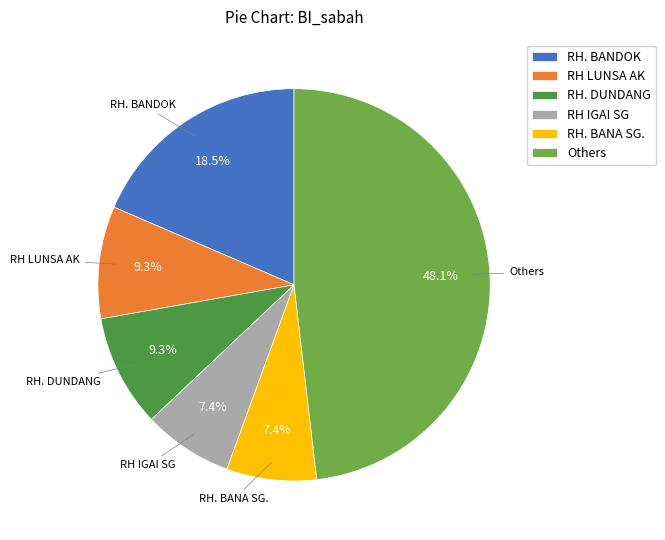

Is there a majority slice in this chart?

No